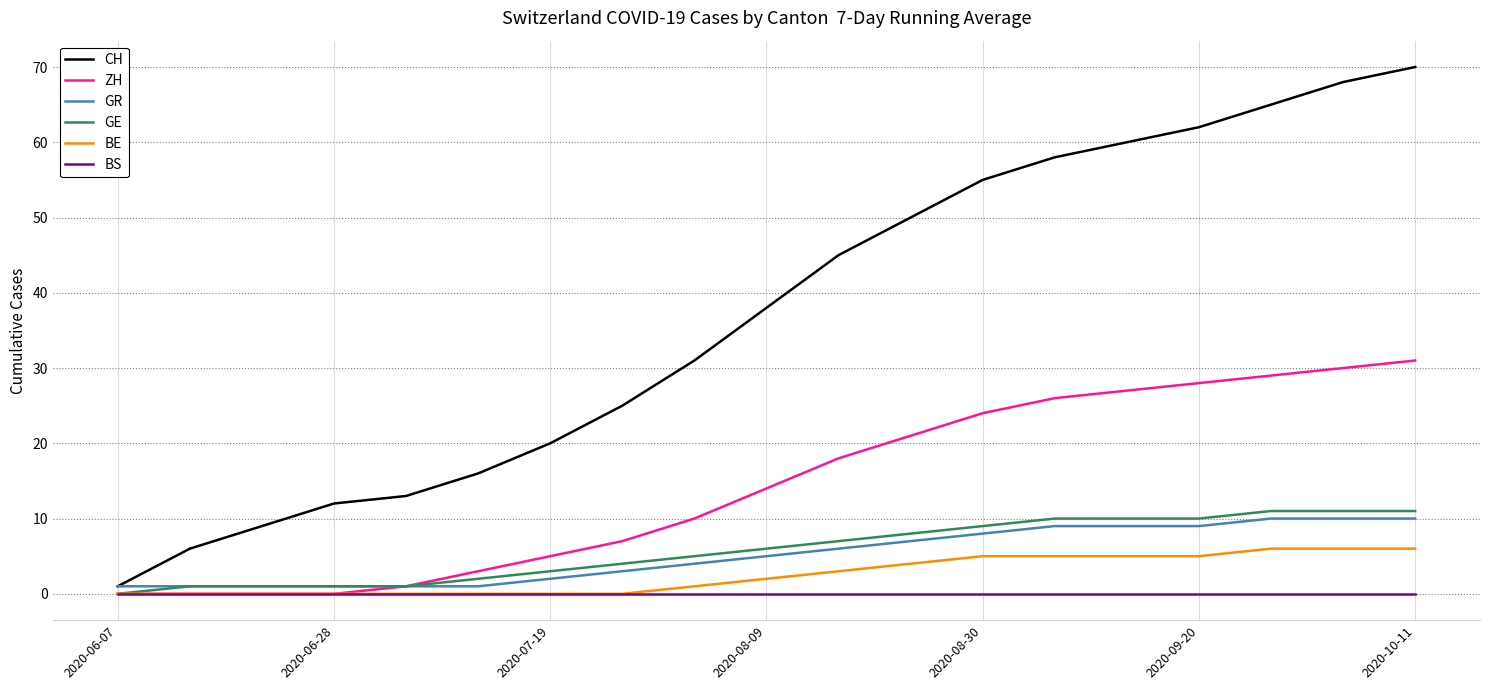

Which series has the widest spread of values?

CH